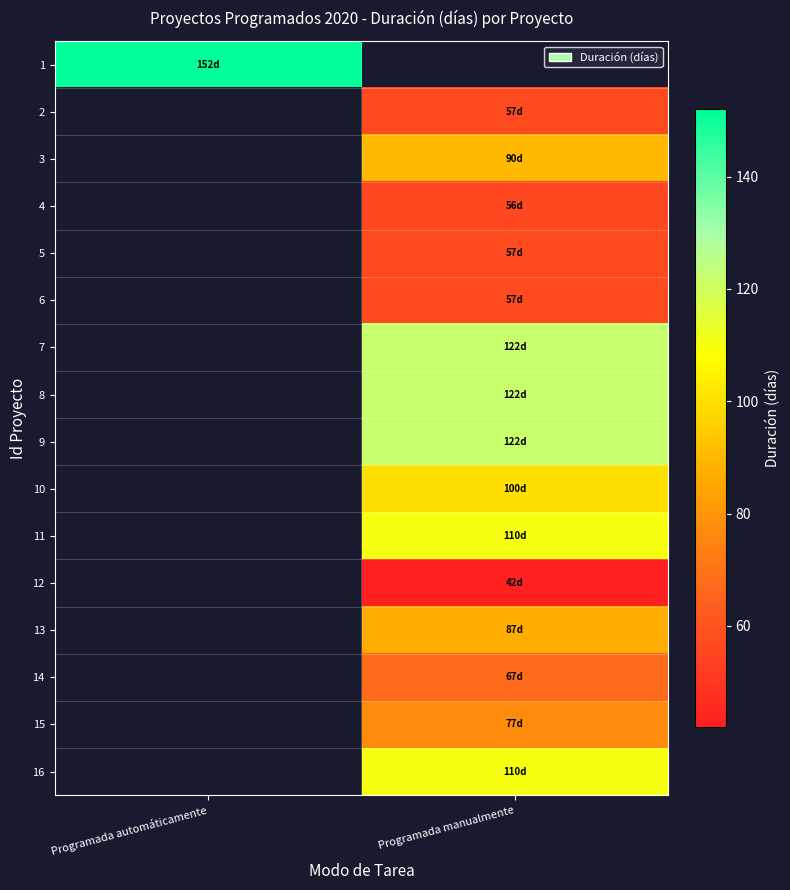

Which series has the largest range (max minus min)?

1